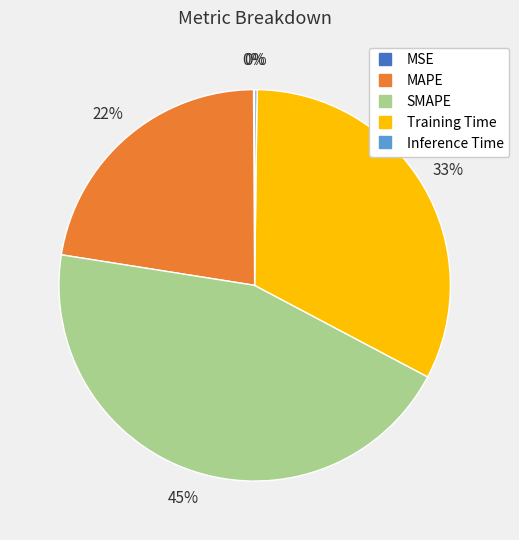

Does any single category account for the majority?

No